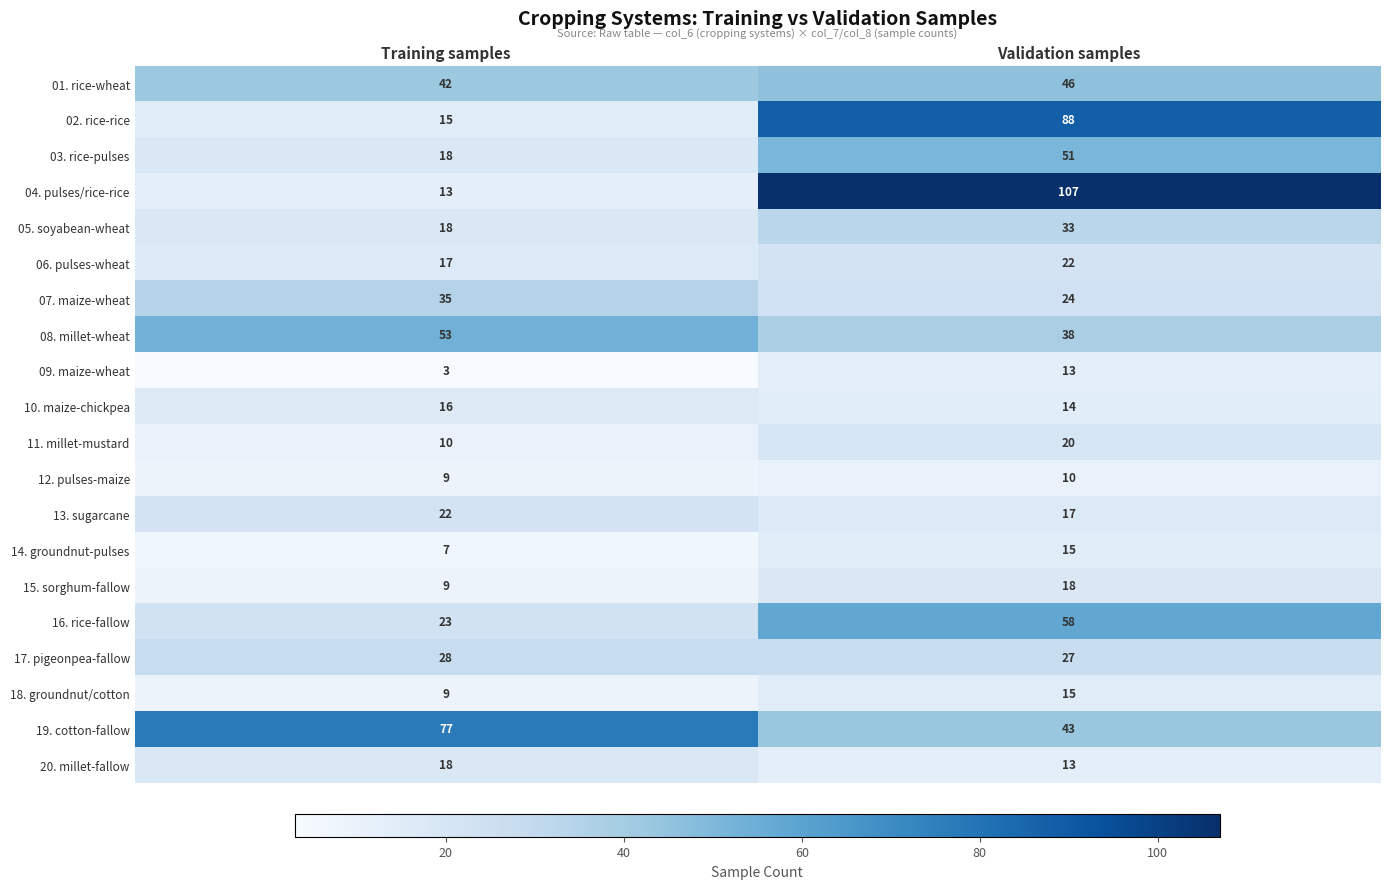

What is the minimum value shown in the chart?

3